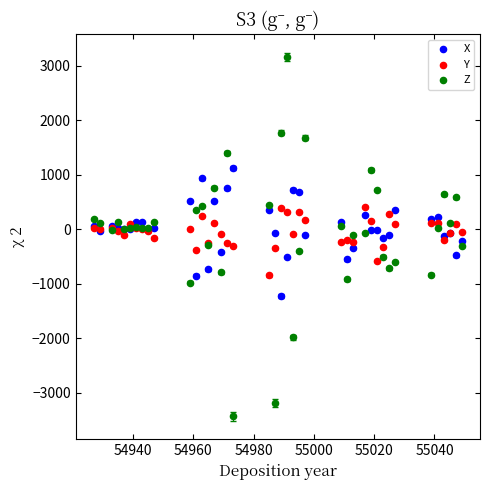

Which series reaches the maximum Y coordinate?

Z